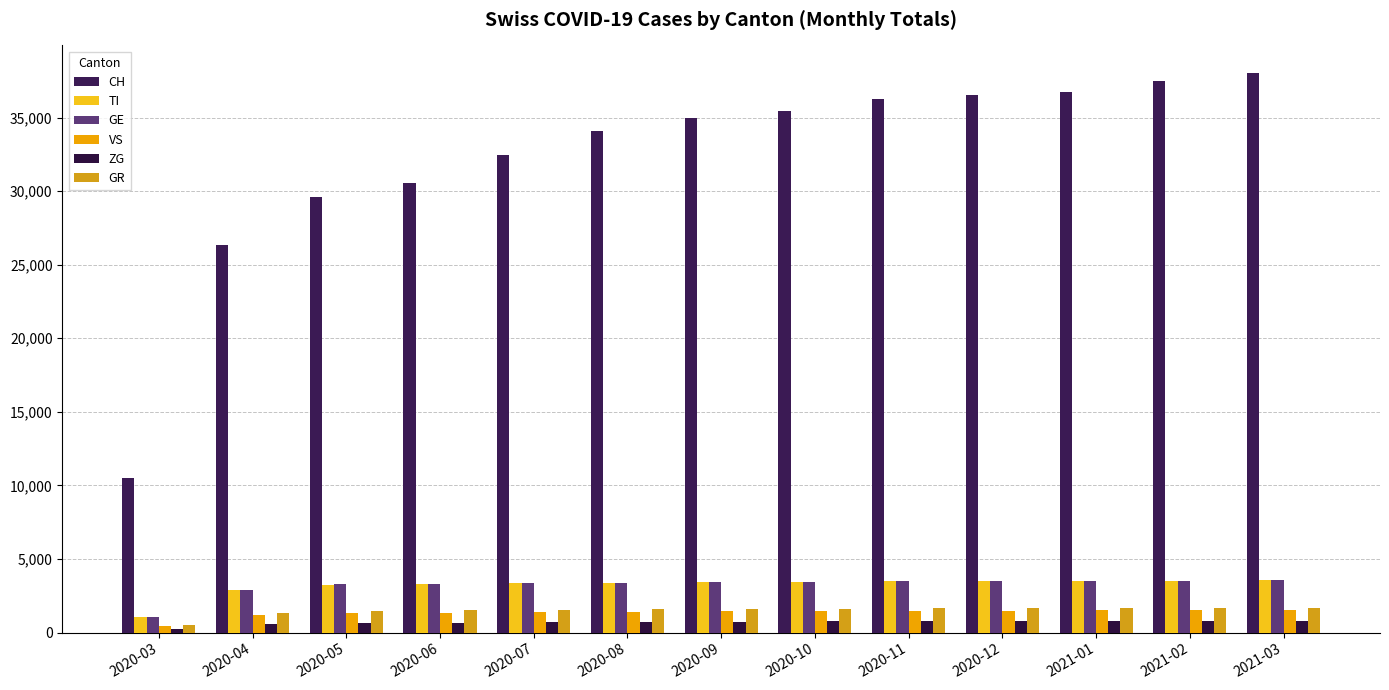

Count the number of categories in the chart.

13